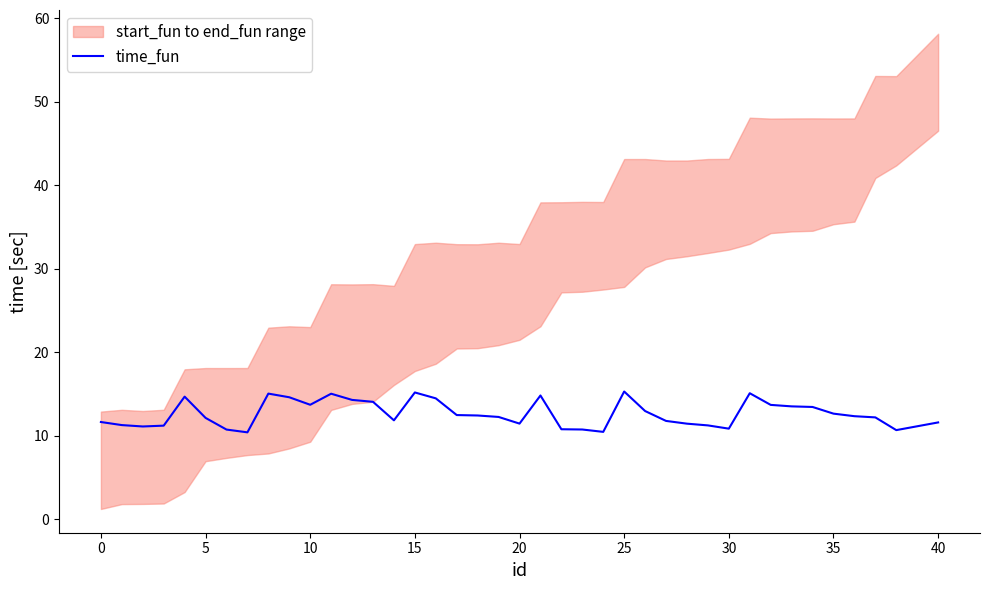

How many data points are less than 12?

17